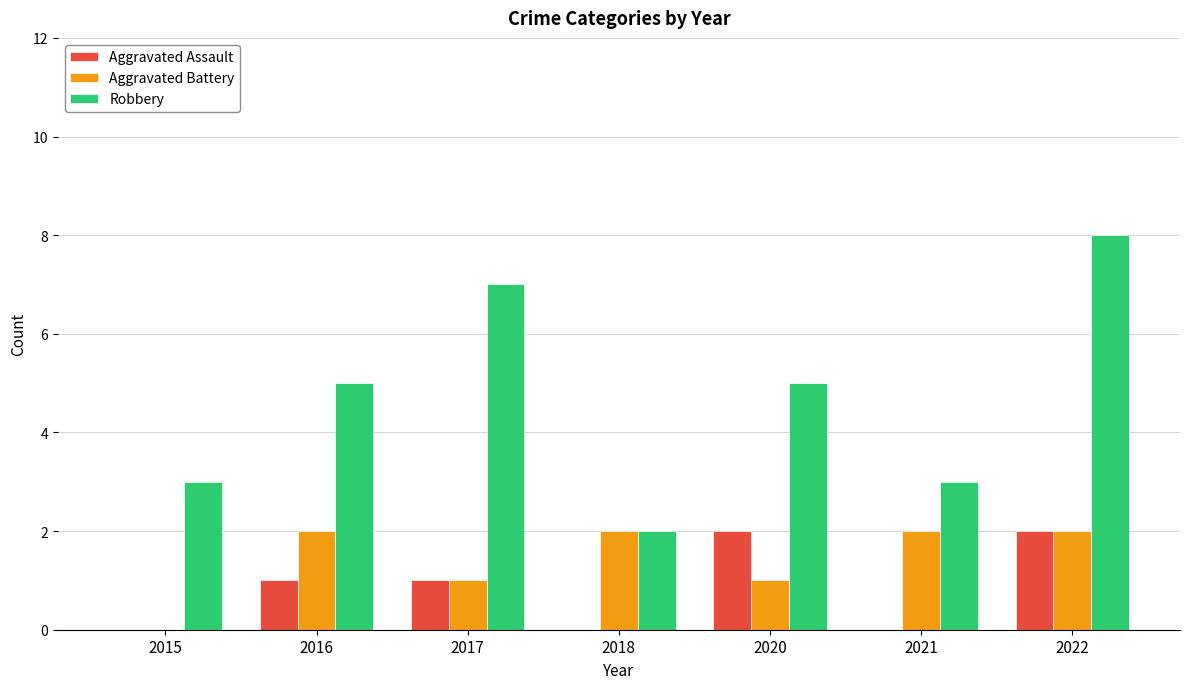

What is the difference between the Aggravated Battery values at 2020 and 2021?

1